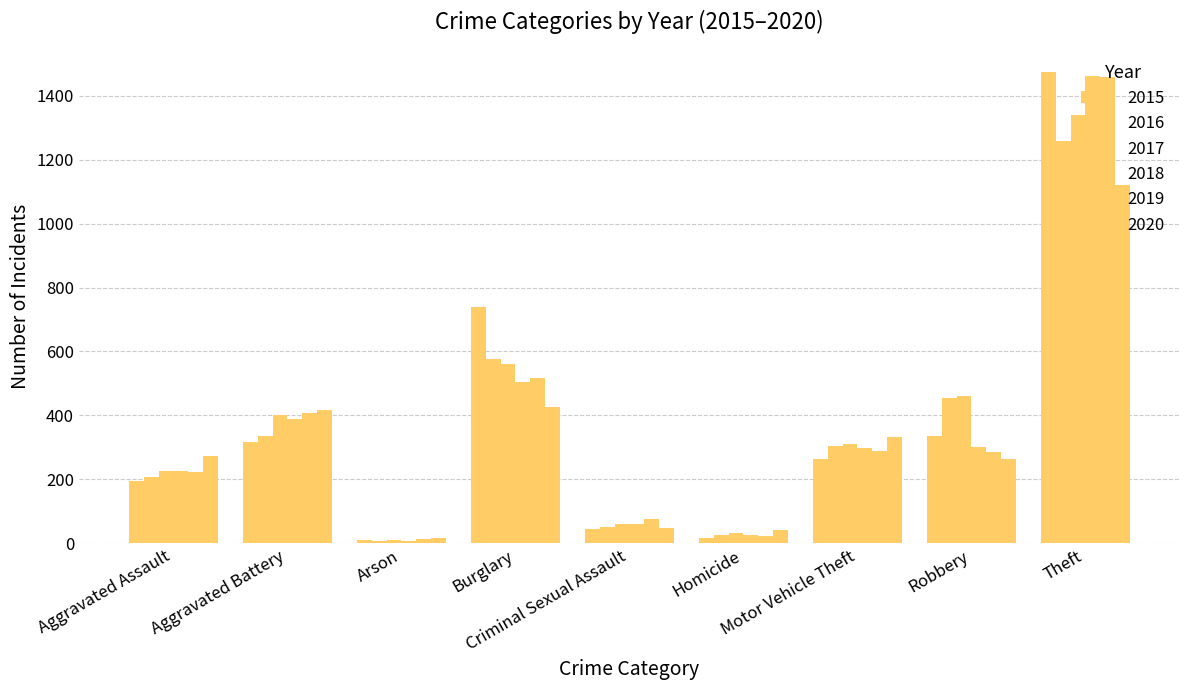

Reading left to right, extract all data points from this chart.

2015: 194	316	9	738	46	15	263	337	1474
2016: 206	336	7	576	50	26	304	454	1259
2017: 225	400	10	562	61	33	312	460	1339
2018: 225	389	7	506	59	25	298	301	1461
2019: 223	407	12	517	77	22	290	287	1459
2020: 273	416	17	425	48	41	333	263	1120